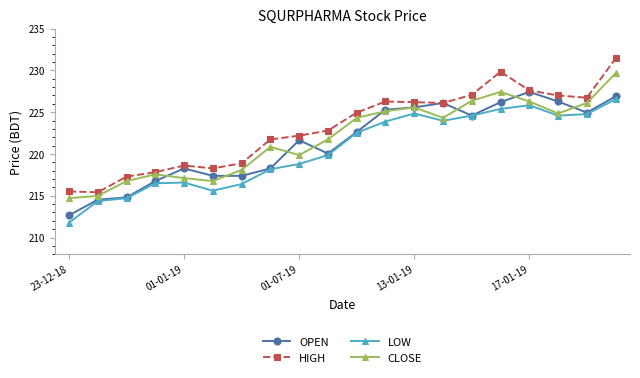

Which series has the largest total across all categories?

HIGH